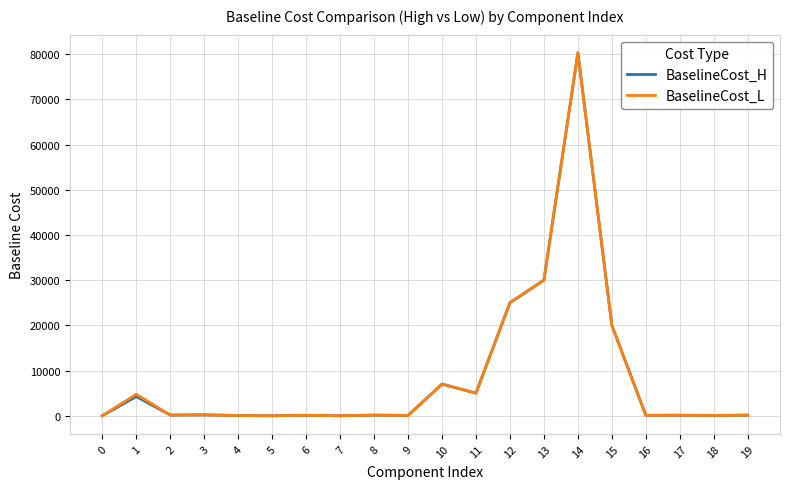

Count the number of categories in the chart.

20